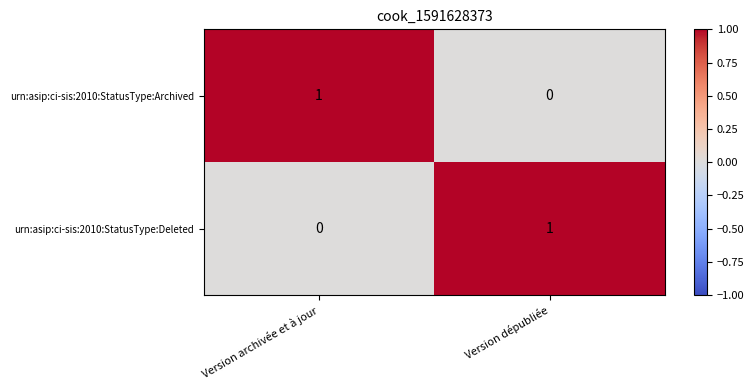

Reading right to left, what are all the values shown in this chart?

urn:asip:ci-sis:2010:StatusType:Archived: Version dépubliée=0	Version archivée et à jour=1
urn:asip:ci-sis:2010:StatusType:Deleted: Version dépubliée=1	Version archivée et à jour=0